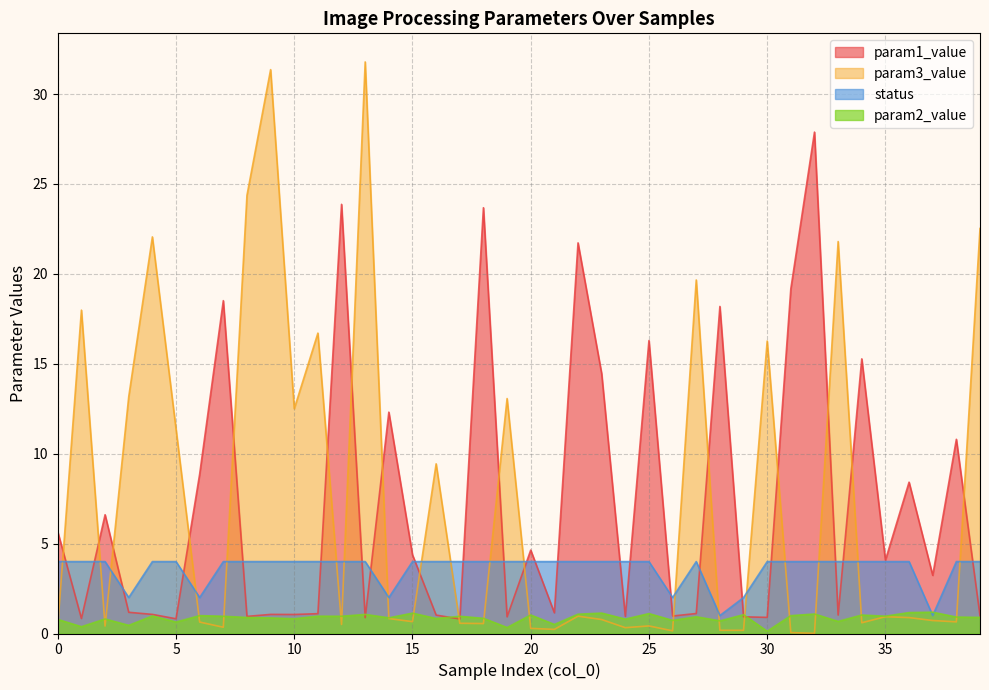

Where do param1_value and param2_value first cross each other?

12 and 13